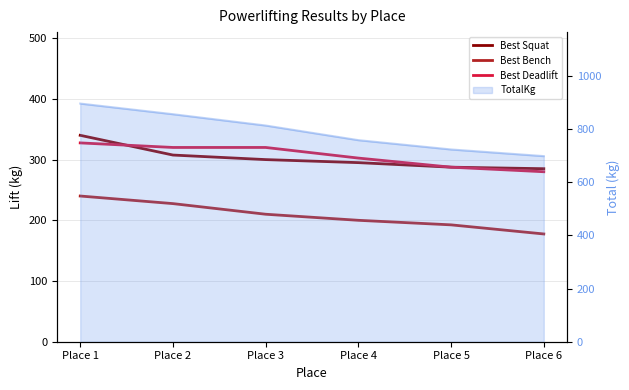

What is the maximum value shown in the chart?

340.0